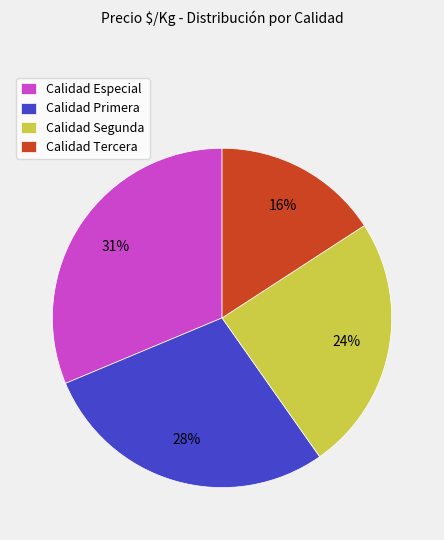

To the nearest percent, what is the average slice percentage?

25%